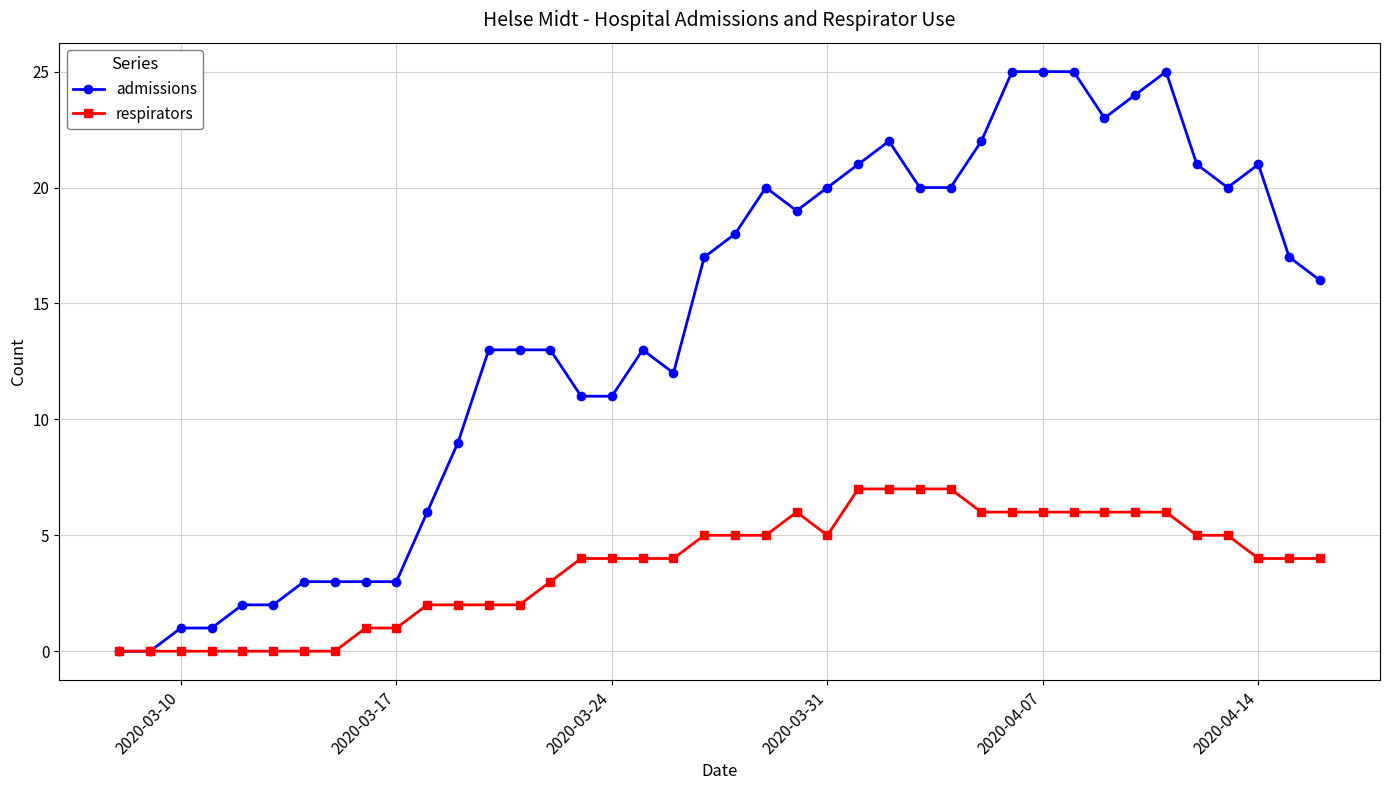

List the series in order of their overall mean, highest first.

admissions, respirators